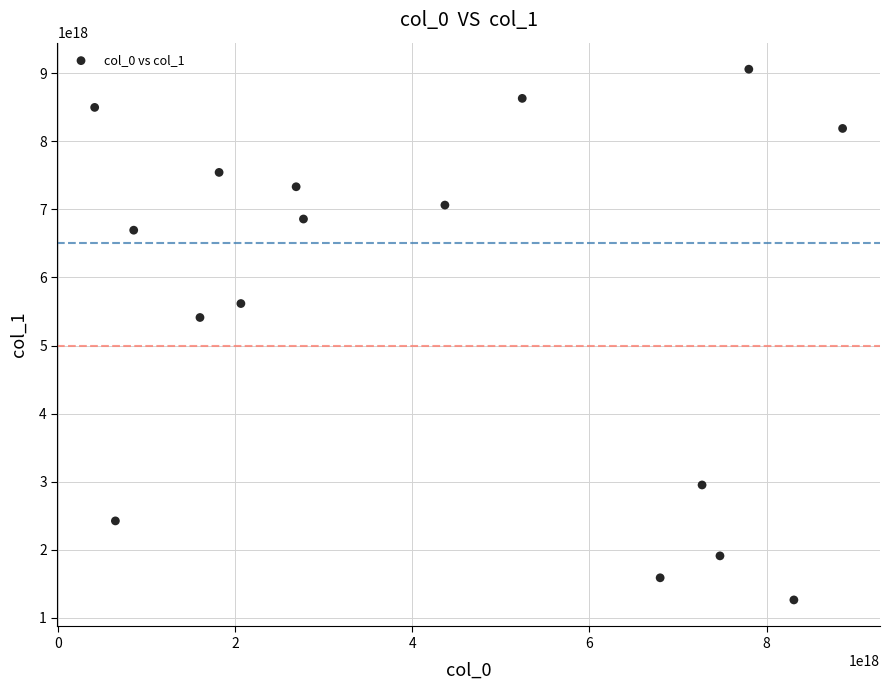

What is the range of X values (max minus min)?

8442140908244505600